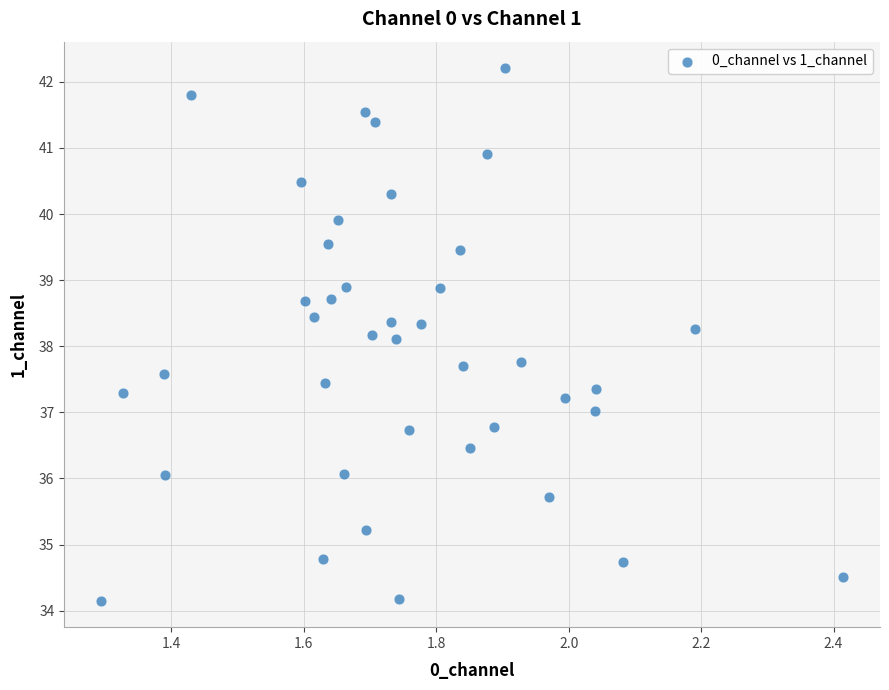

What is the range of Y values (max minus min)?

8.1